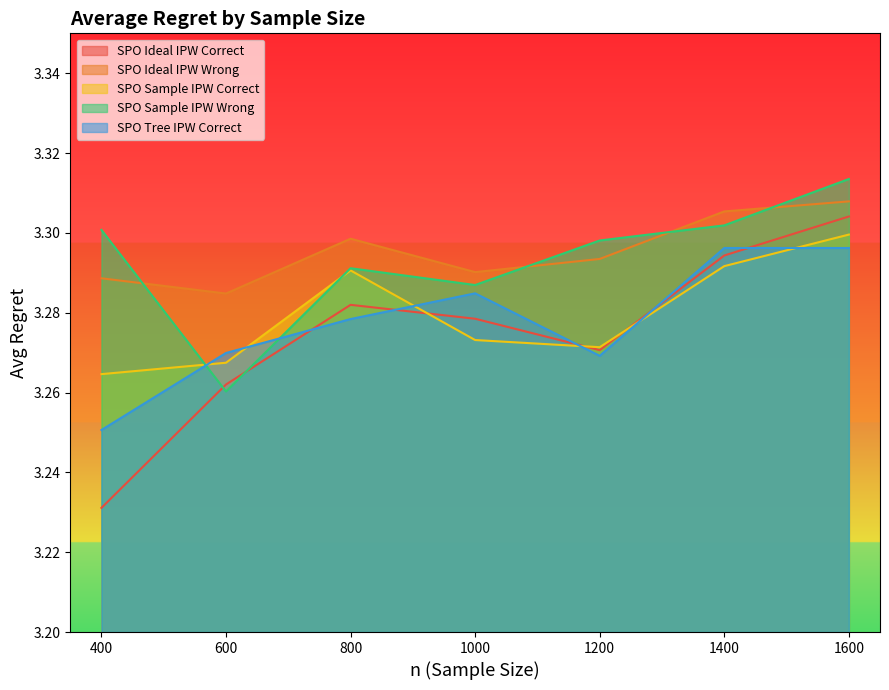

Reading left to right, list all the values displayed in this chart.

SPO Ideal IPW Correct: 400=3.2	600=3.3	800=3.3	1000=3.3	1200=3.3	1400=3.3	1600=3.3
SPO Ideal IPW Wrong: 400=3.3	600=3.3	800=3.3	1000=3.3	1200=3.3	1400=3.3	1600=3.3
SPO Sample IPW Correct: 400=3.3	600=3.3	800=3.3	1000=3.3	1200=3.3	1400=3.3	1600=3.3
SPO Sample IPW Wrong: 400=3.3	600=3.3	800=3.3	1000=3.3	1200=3.3	1400=3.3	1600=3.3
SPO Tree IPW Correct: 400=3.3	600=3.3	800=3.3	1000=3.3	1200=3.3	1400=3.3	1600=3.3